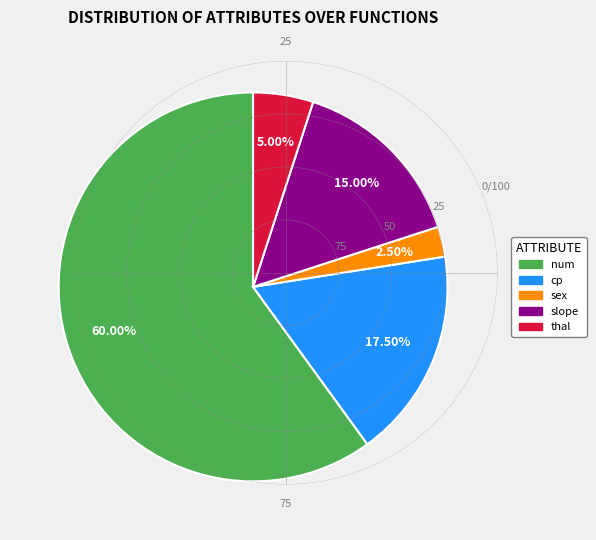

Is there any slice that represents more than half of the pie?

Yes